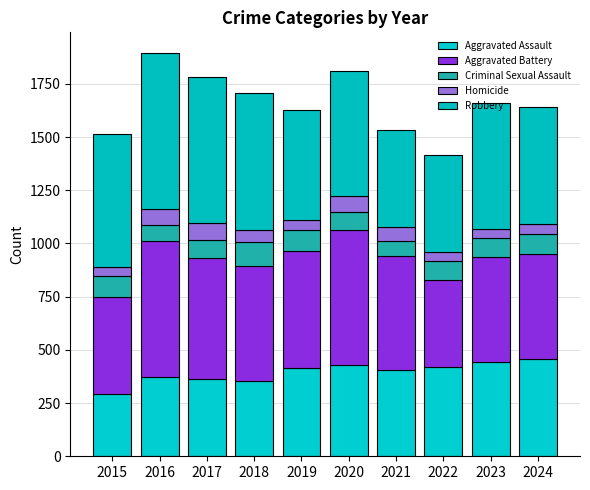

What is the sum of all Robbery values?

5847